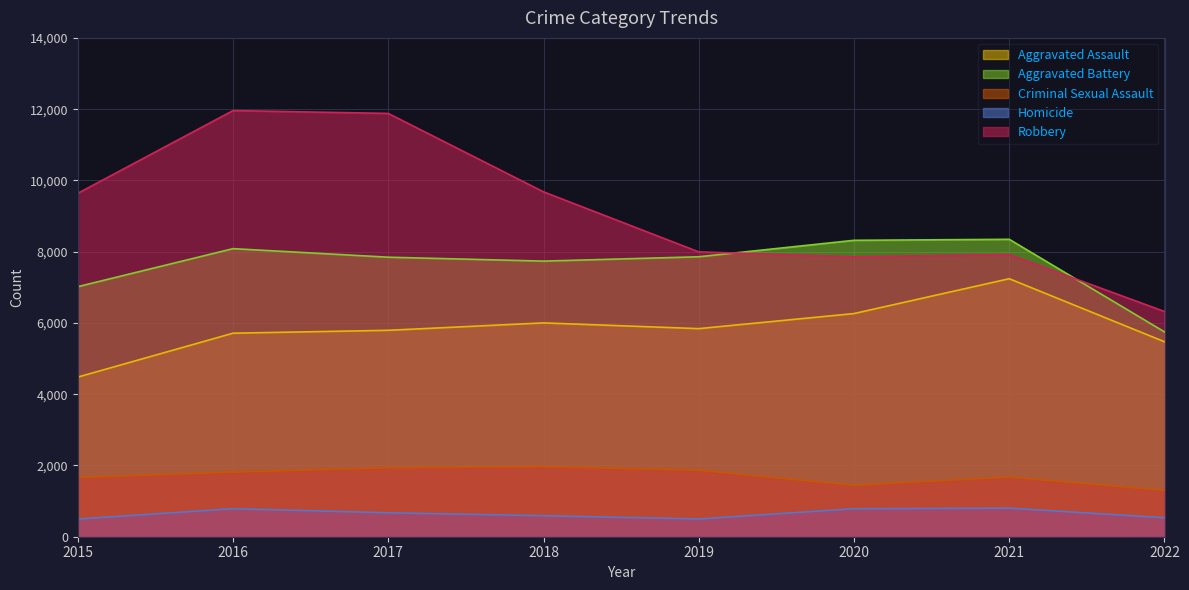

Where is the first local minimum for Criminal Sexual Assault?

2020